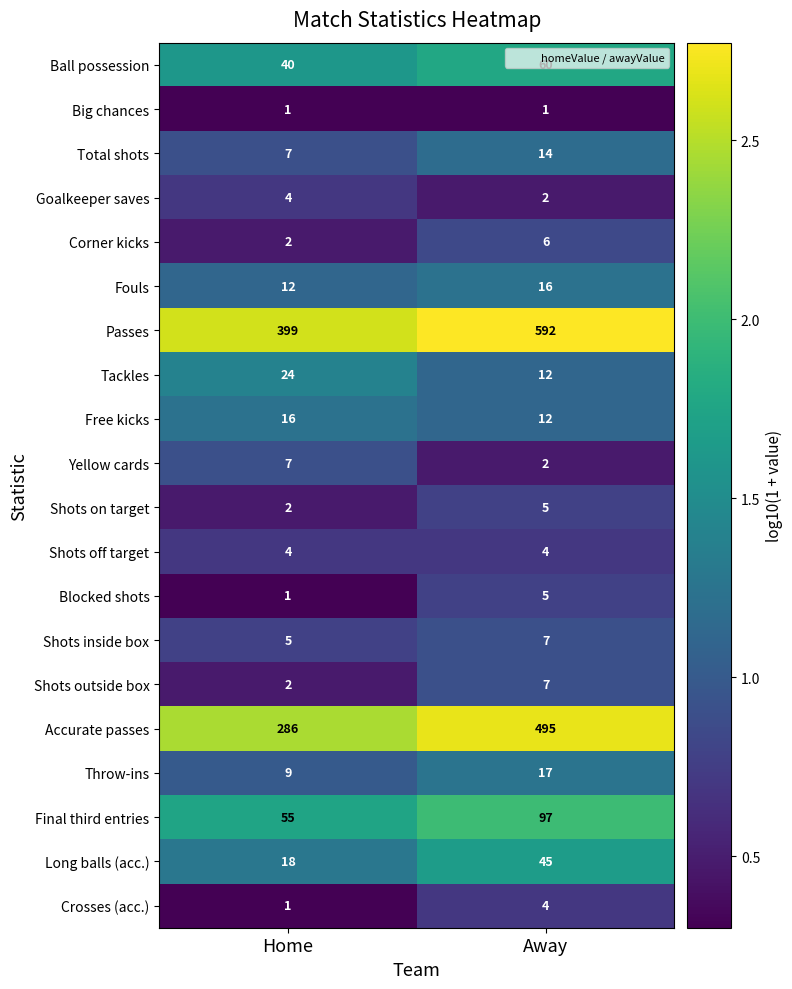

The value of Shots off target at Away is 4. True or false?

True